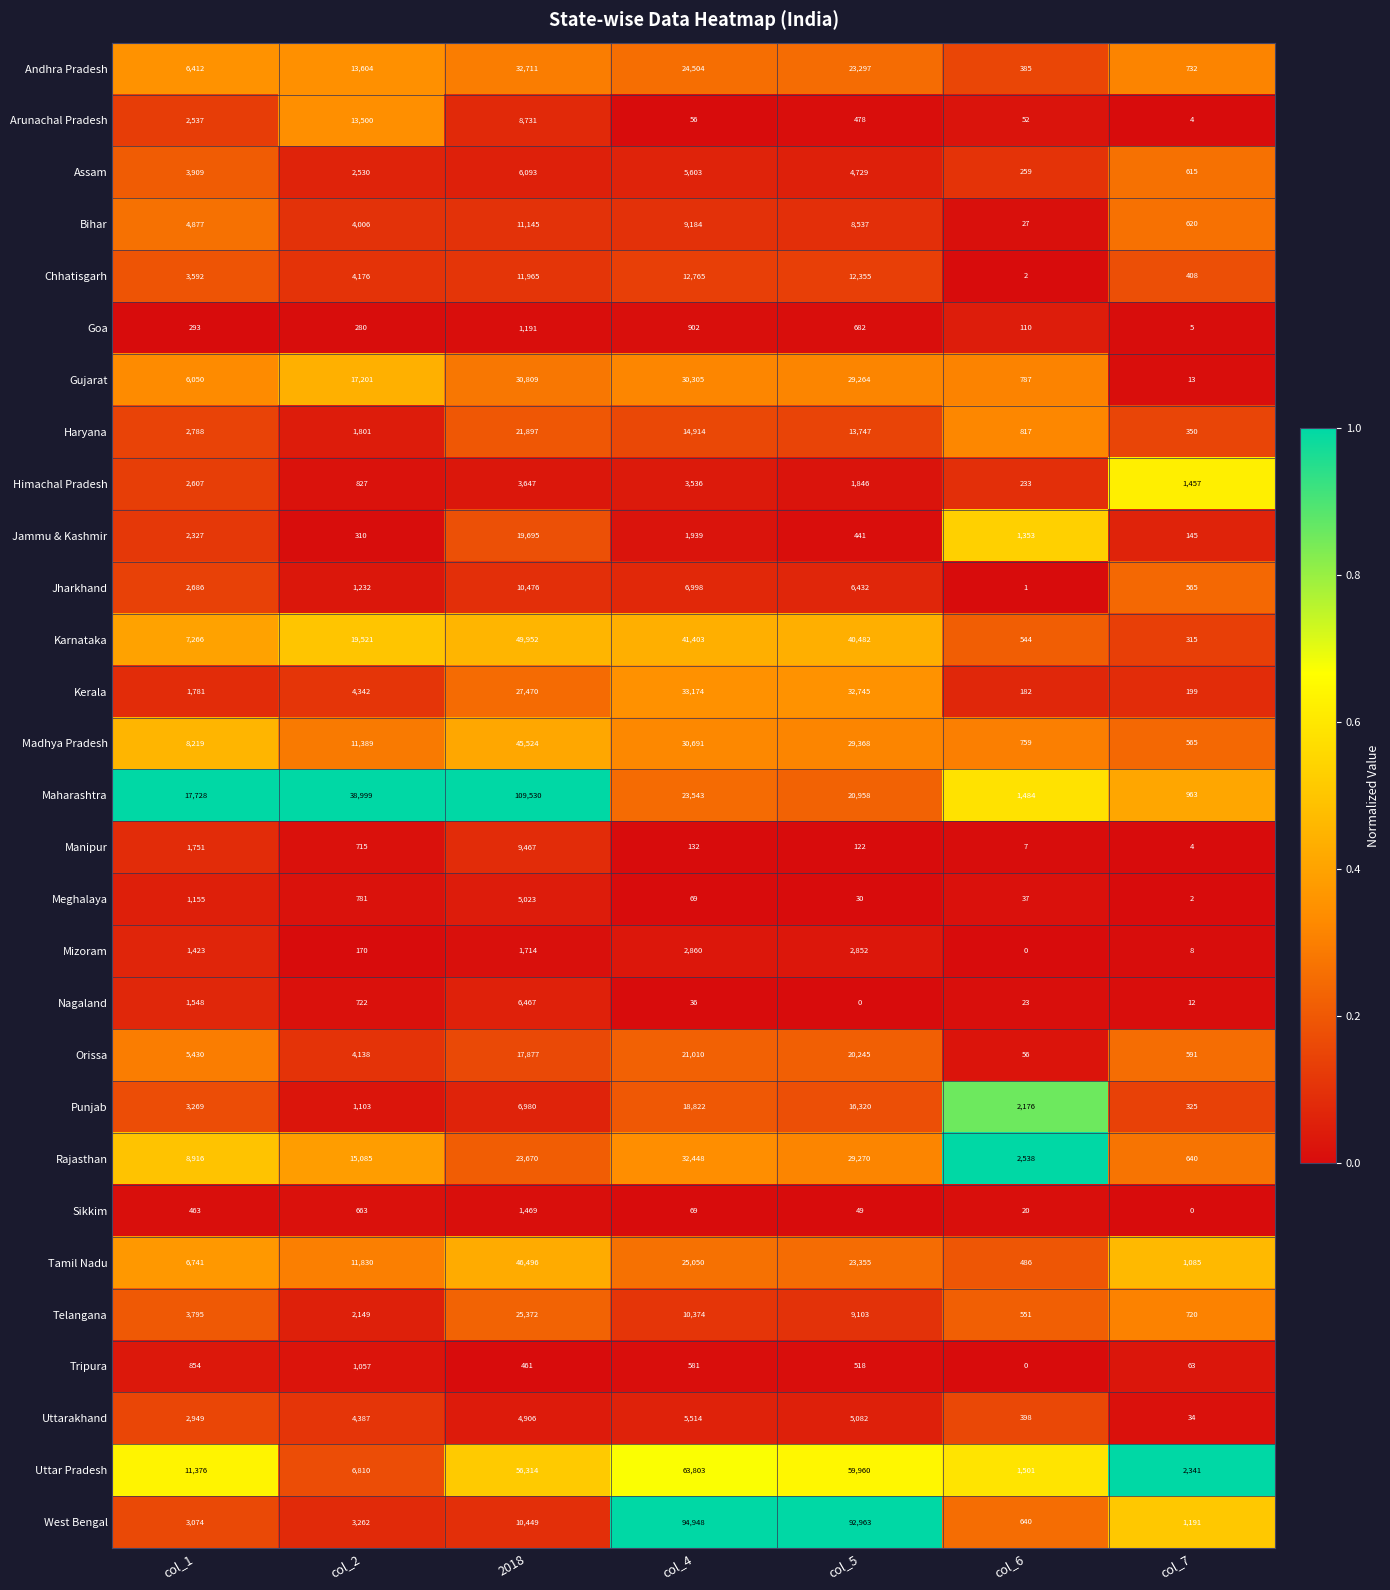

What is the total value across all series at col_6?

15428